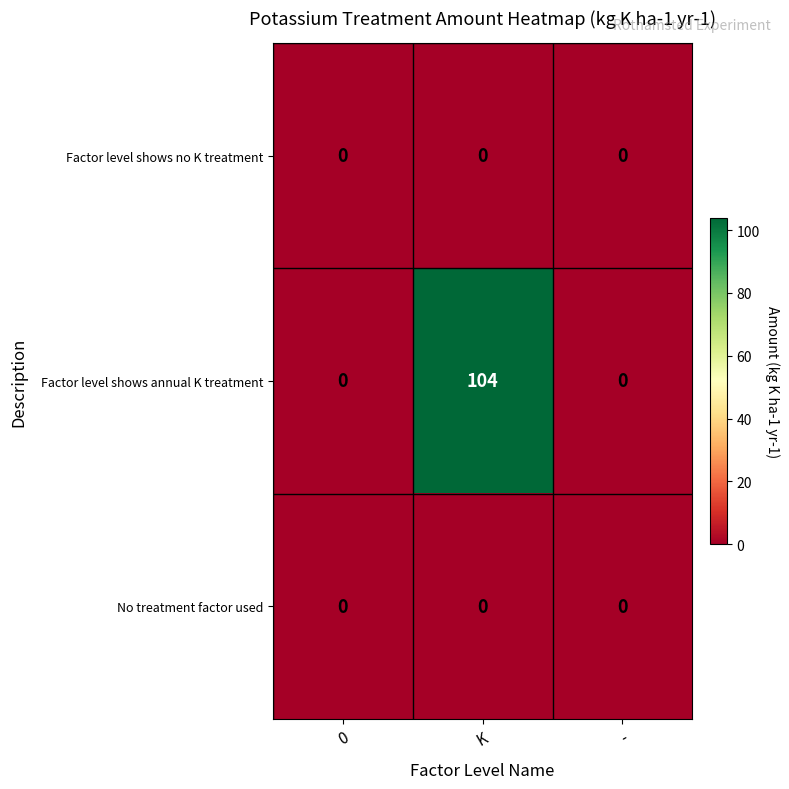

The Factor level shows annual K treatment series shows -66 at -. True or false?

False